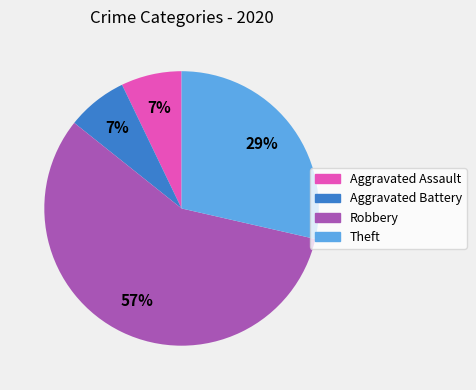

How many slices are in this pie chart?

4